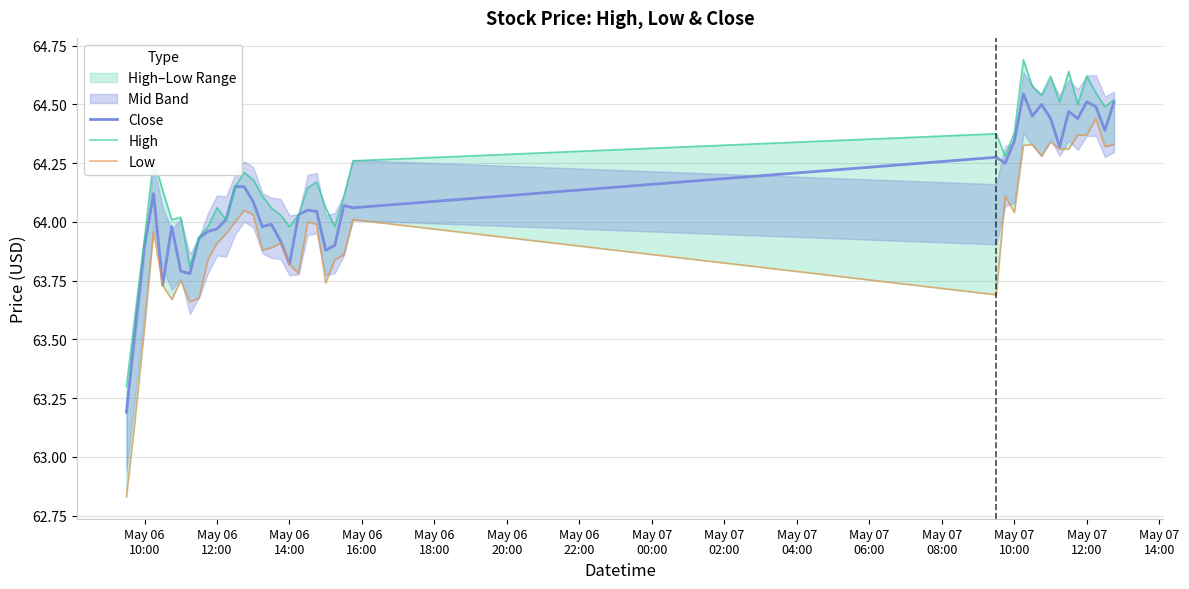

True or false: Close and High intersect in this chart.

False